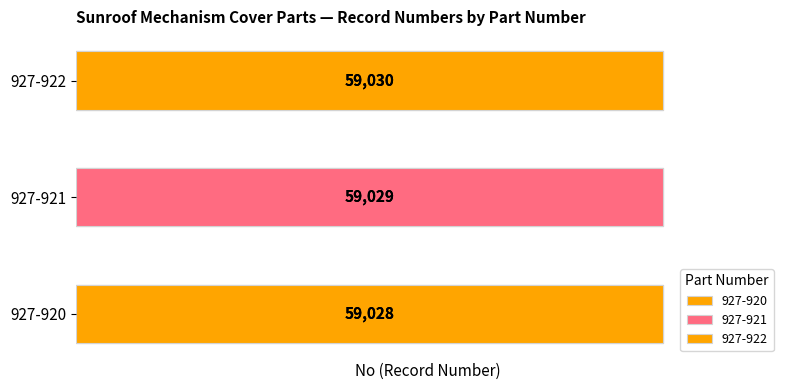

List the labels in order of value, smallest first.

927-920, 927-921, 927-922